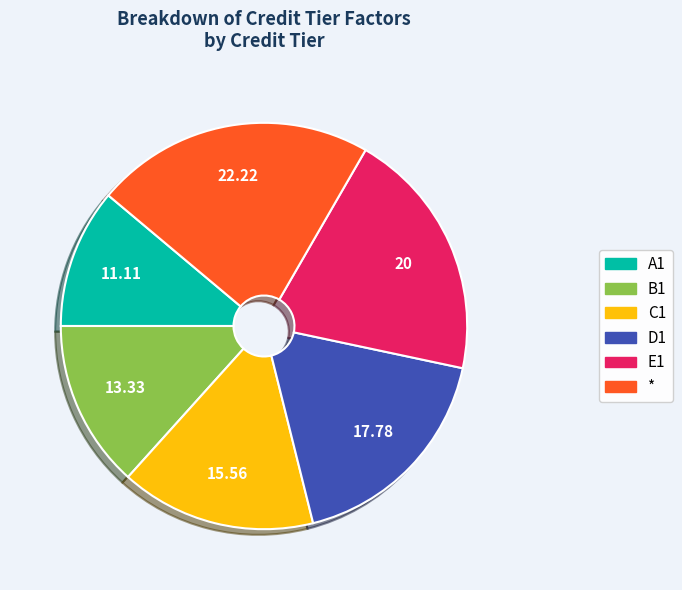

True or false: C1 accounts for 24% of the total.

False